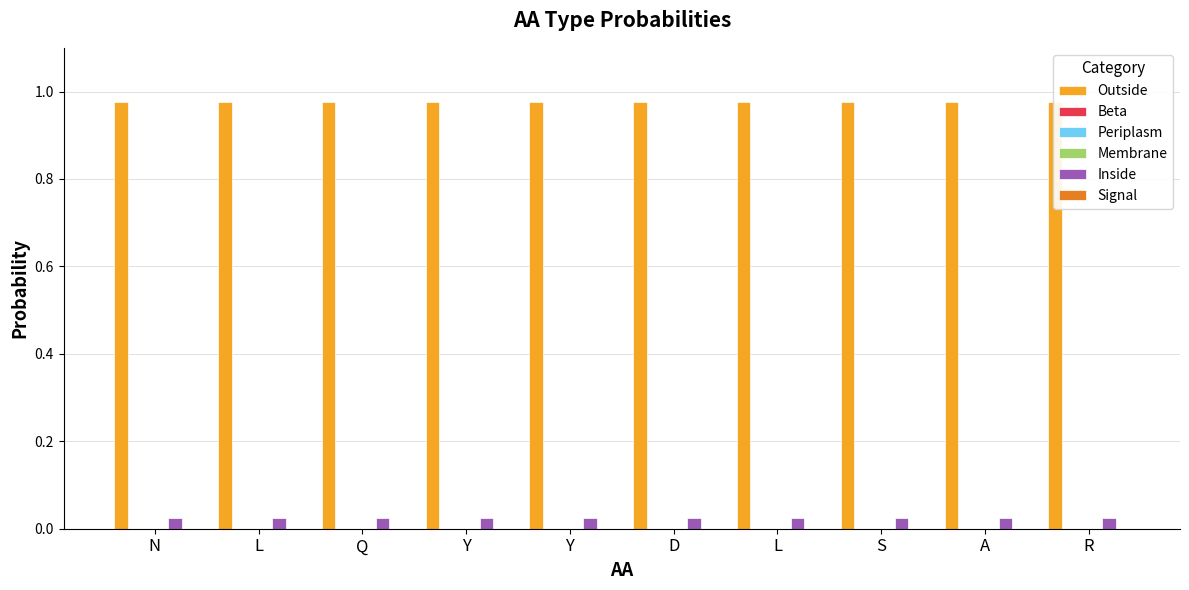

What is the label of the 4th bar from the left?

Y